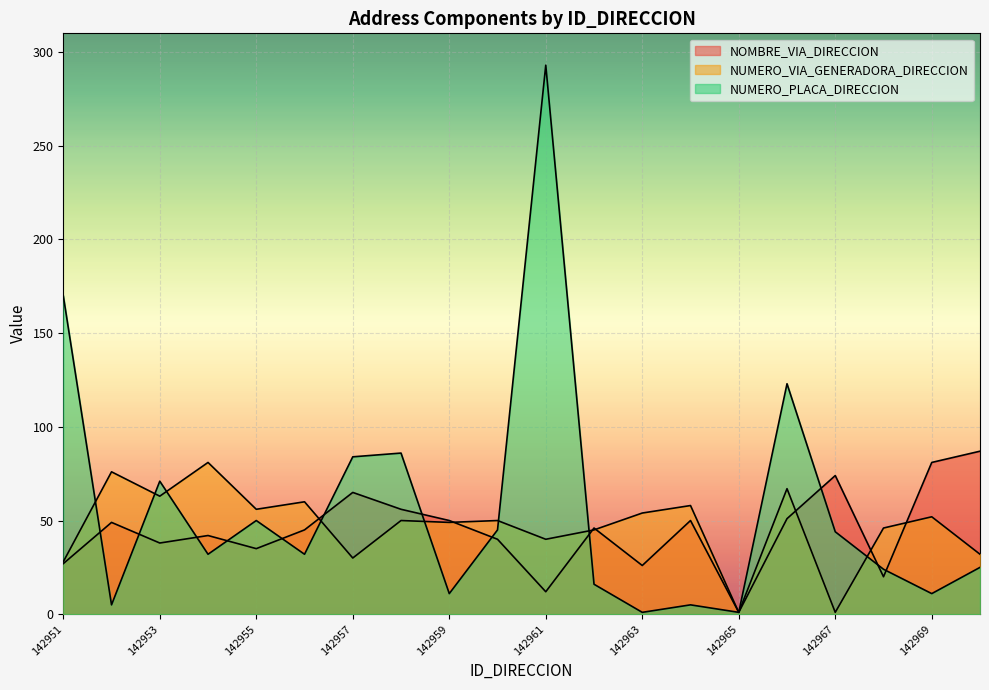

How many lines are shown in the chart?

3